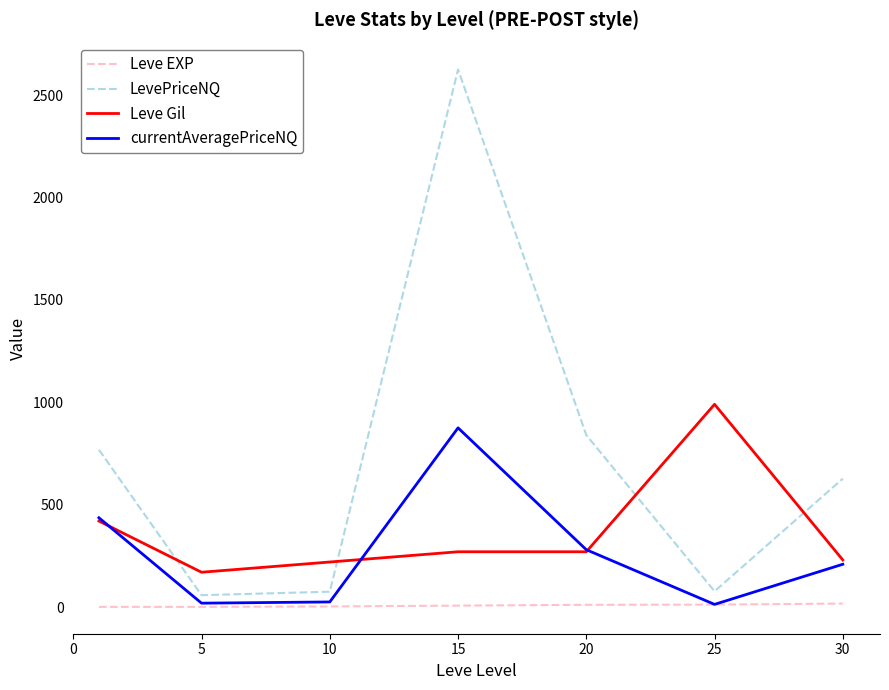

Which series has the largest range (max minus min)?

LevePriceNQ